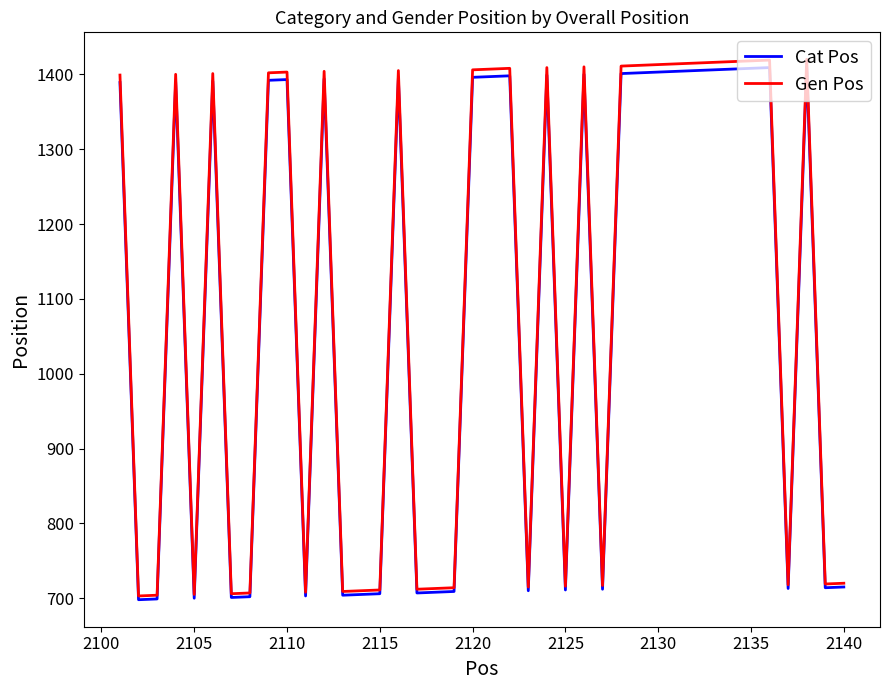

What is the highest value of the Gen Pos series?

1420